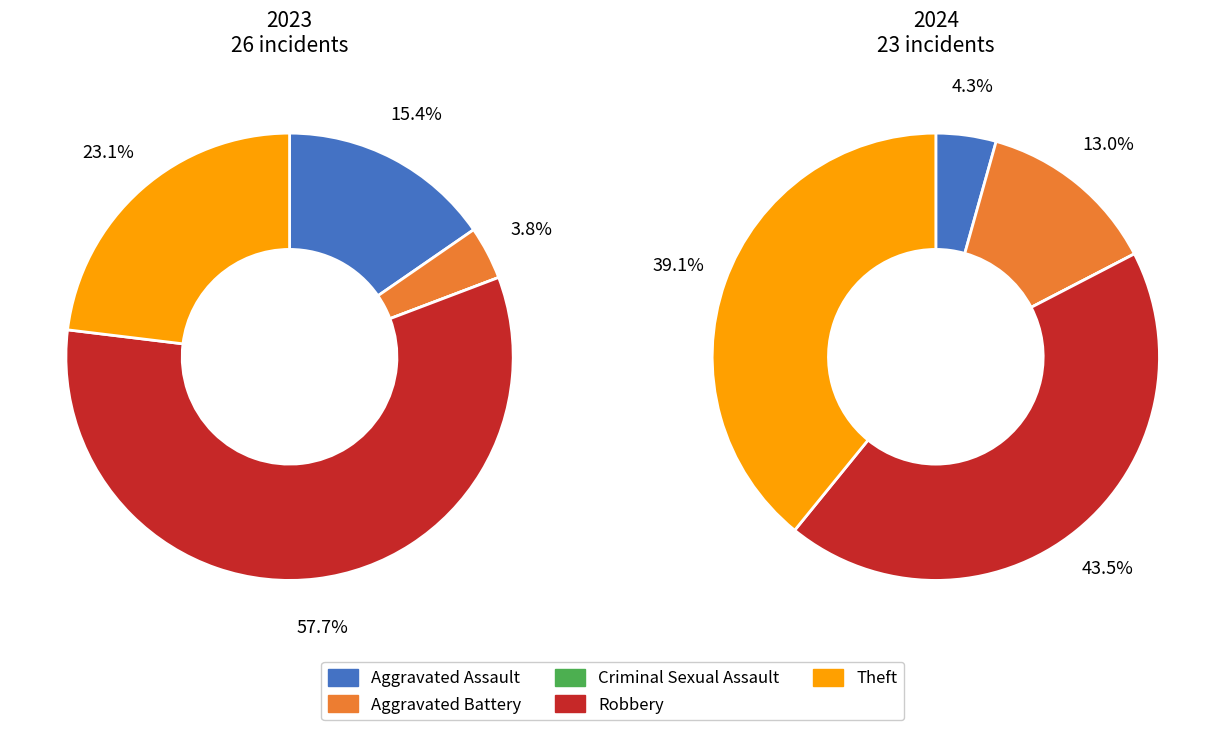

To the nearest percent, what is the difference between the largest and smallest slice percentages?

58%